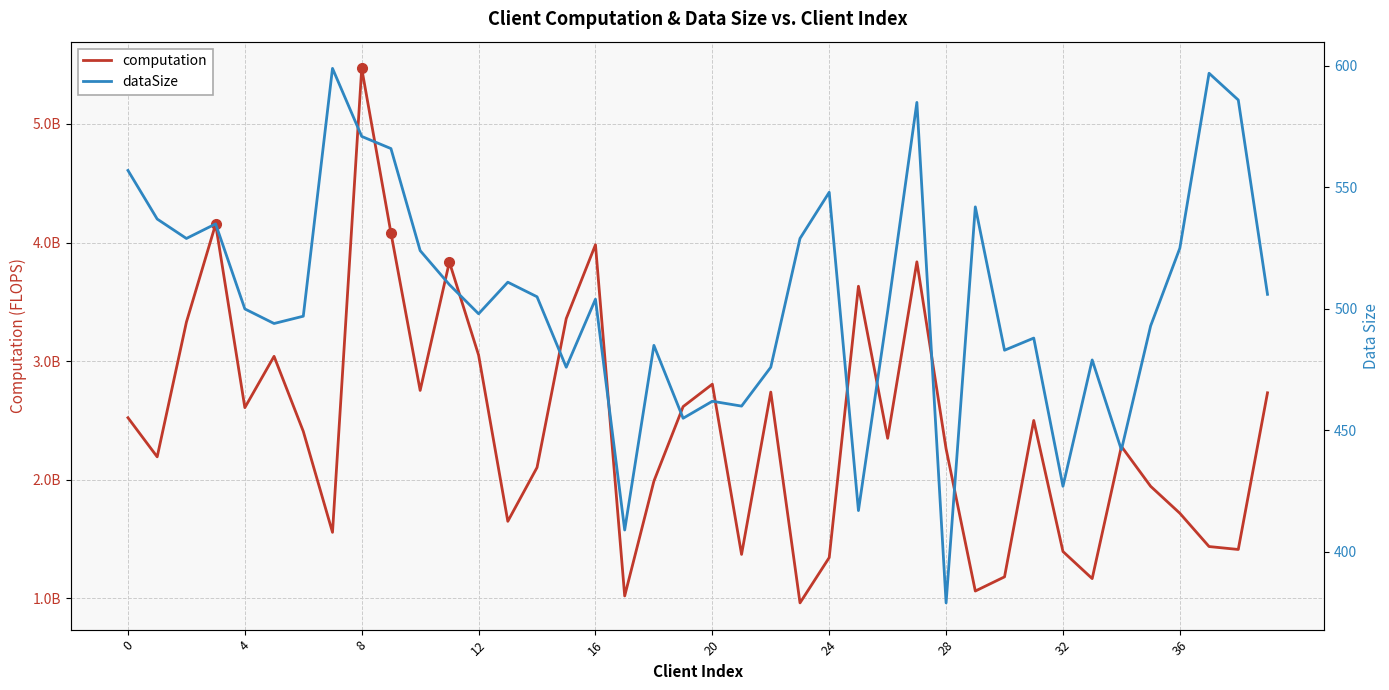

What is the label of the 8th point from the right?

32